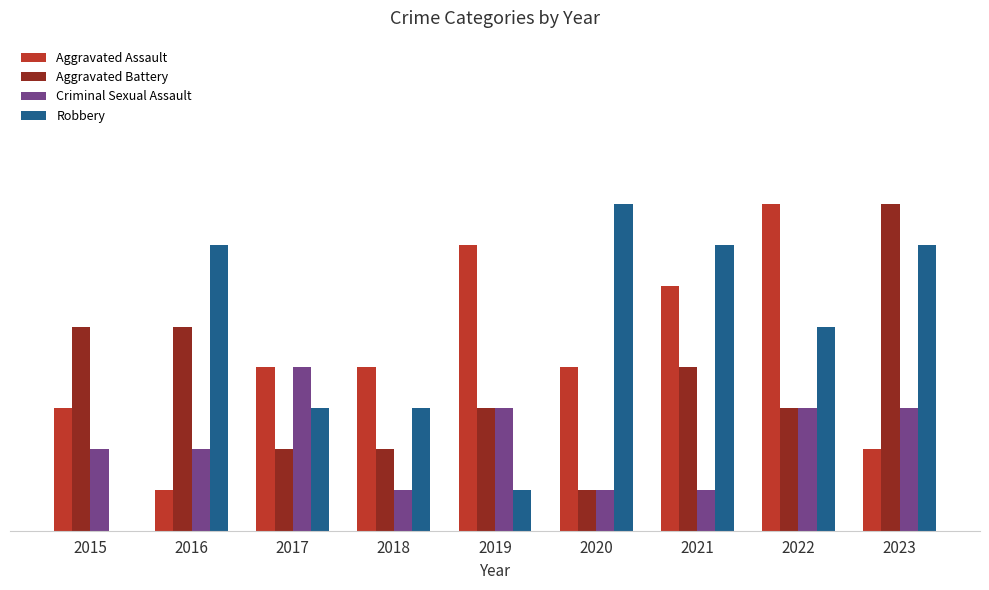

How many Aggravated Assault values are between 3 and 6?

5